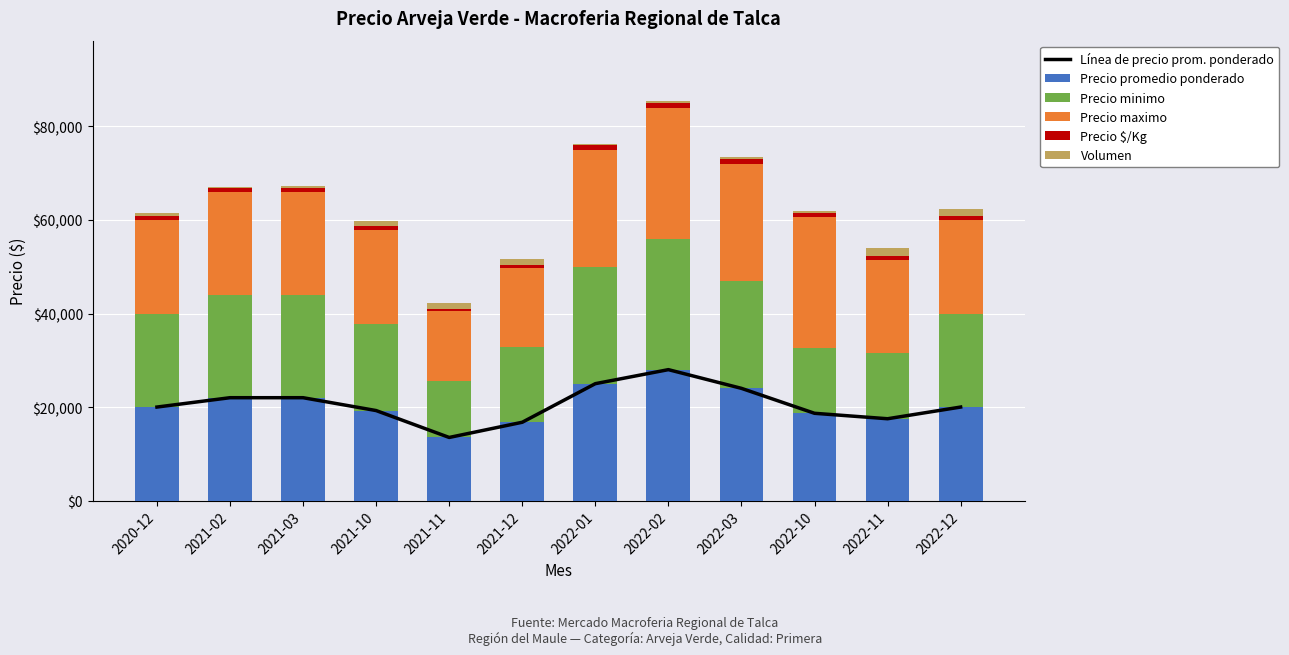

At which label does Línea de precio prom. ponderado reach its minimum?

2021-11